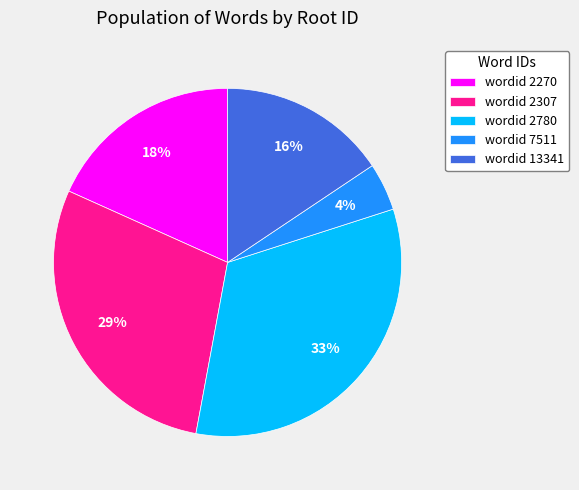

Does wordid 2780 represent more than half of the total?

No